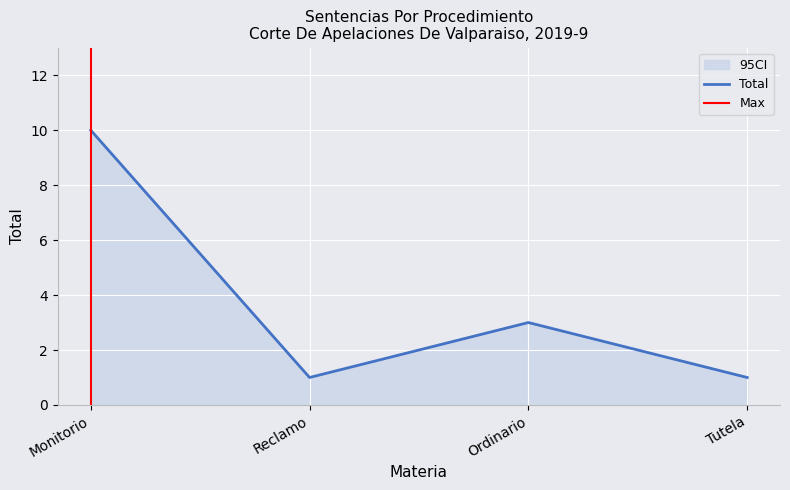

Is it true that the value at Ordinario is 5?

False